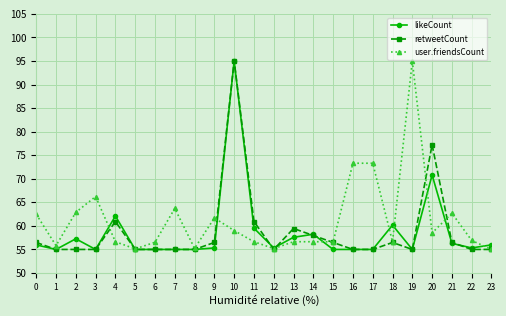

Which category has the highest value in the user.friendsCount series?

19